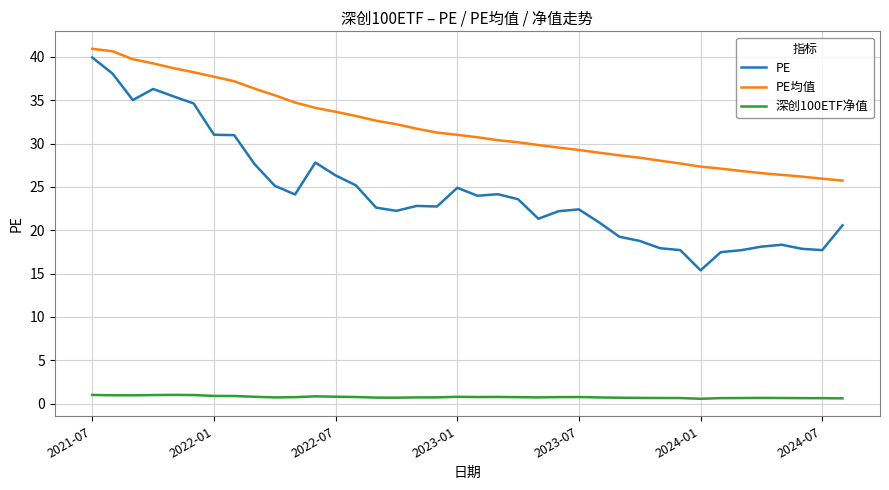

How many distinct data groups are displayed?

3